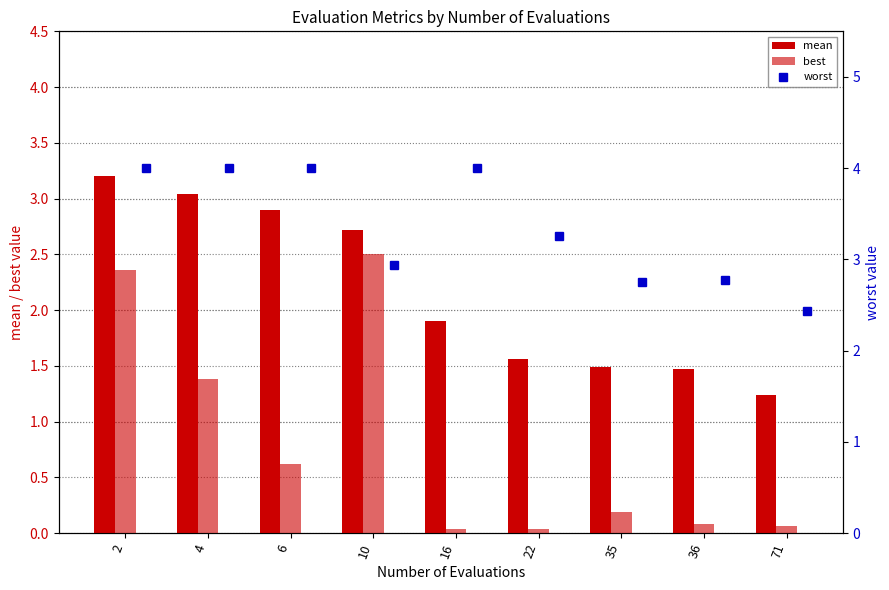

Which series changed the most between 22 and 35?

worst